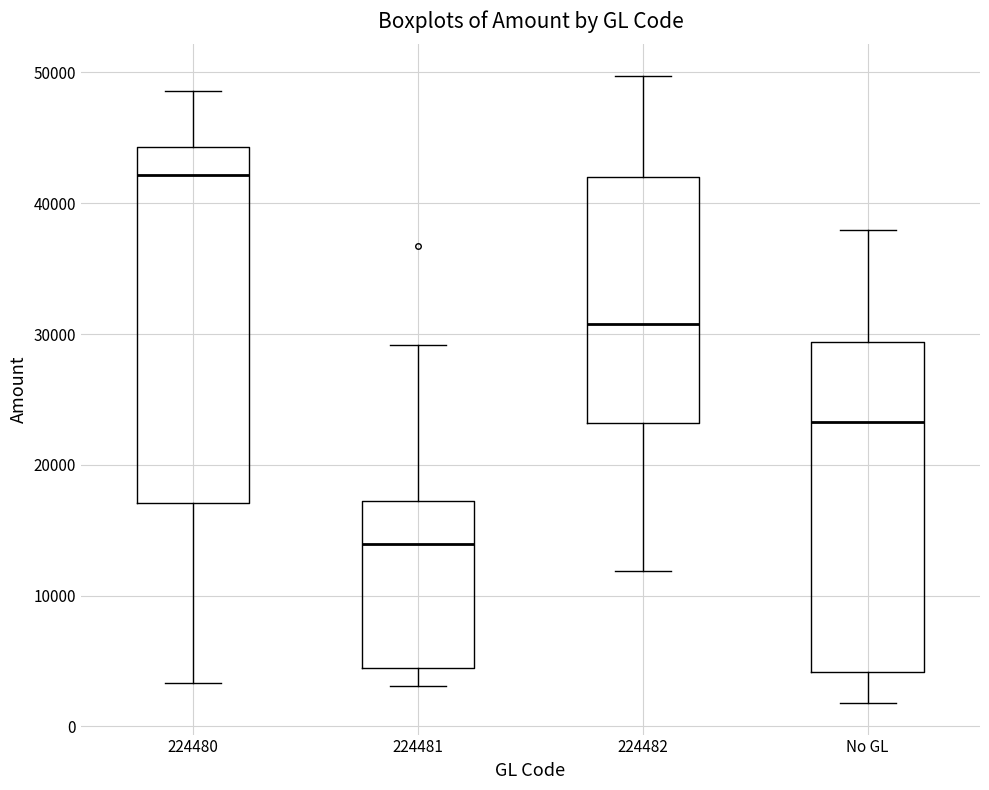

Reading left to right, read every box against the y-axis: the position of its median line, the range the box covers, and the ends of its whiskers. The values are not printed on the chart, so give them approximately, as read against the axis.

224480: median 42000, box 17000 to 44000, whiskers 3000 to 49000
224481: median 14000, box 4000 to 17000, whiskers 3000 to 29000
224482: median 31000, box 23000 to 42000, whiskers 12000 to 50000
No GL: median 23000, box 4000 to 29000, whiskers 2000 to 38000